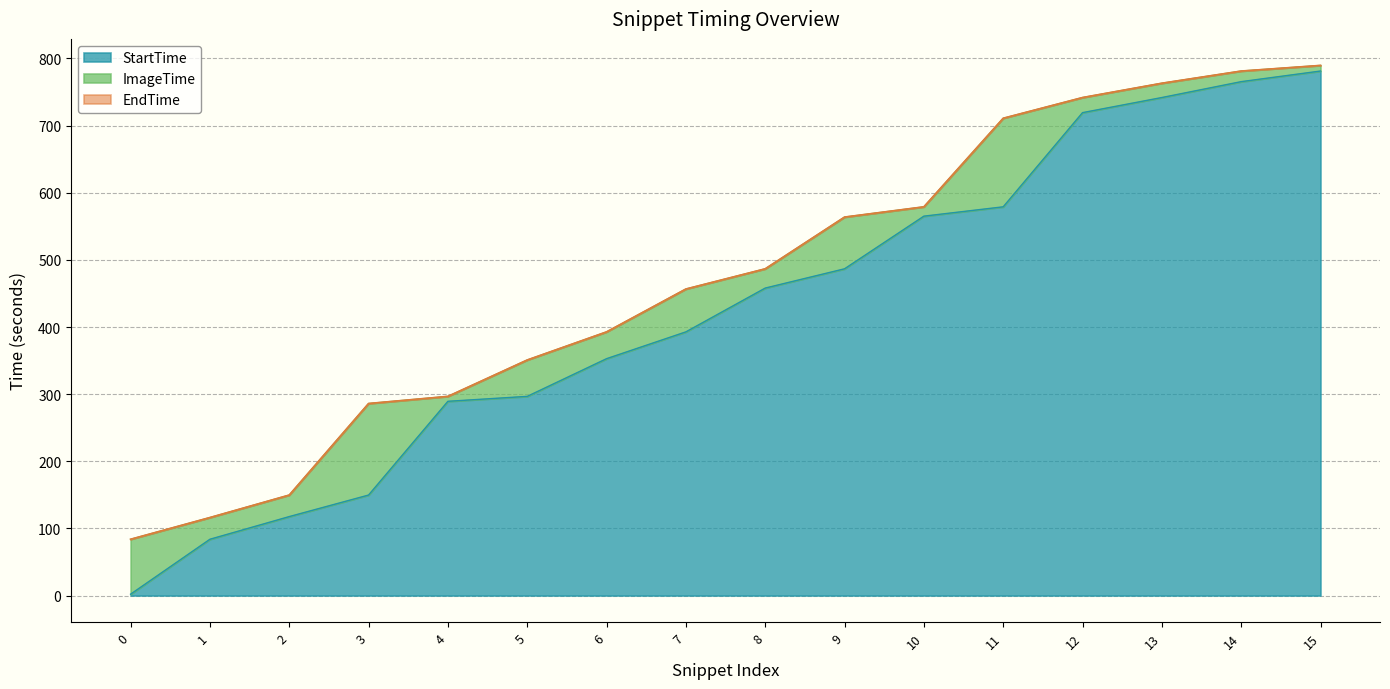

Between 10 and 12, which series saw the biggest shift?

EndTime